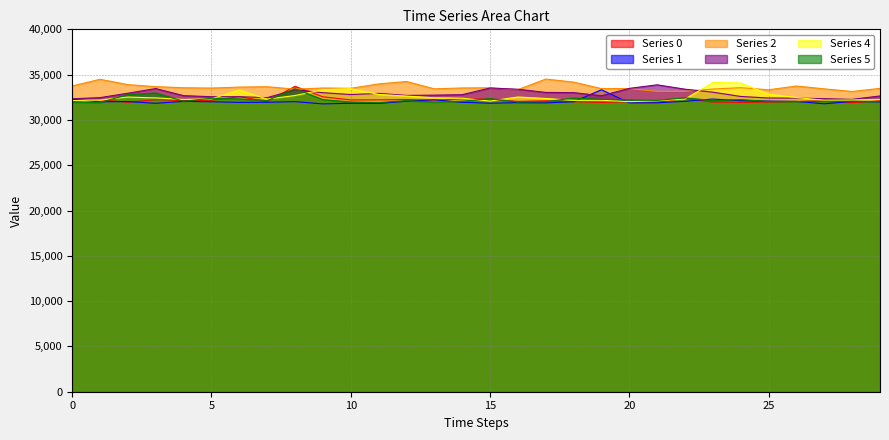

How many interior local valleys does the 3 series have?

6